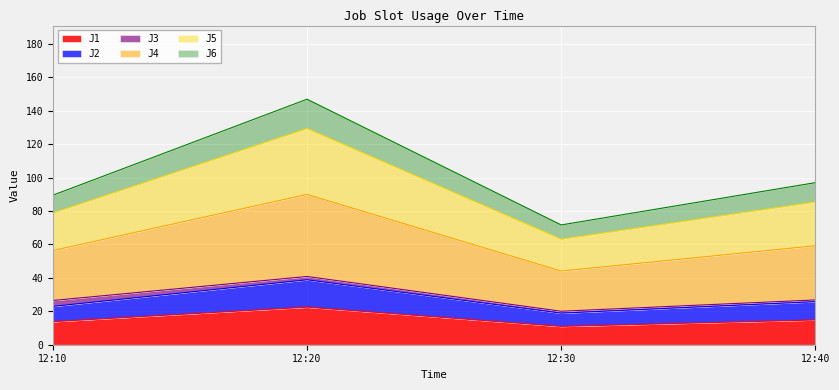

Is it true that J1 equals 11.0 at 12:30?

True